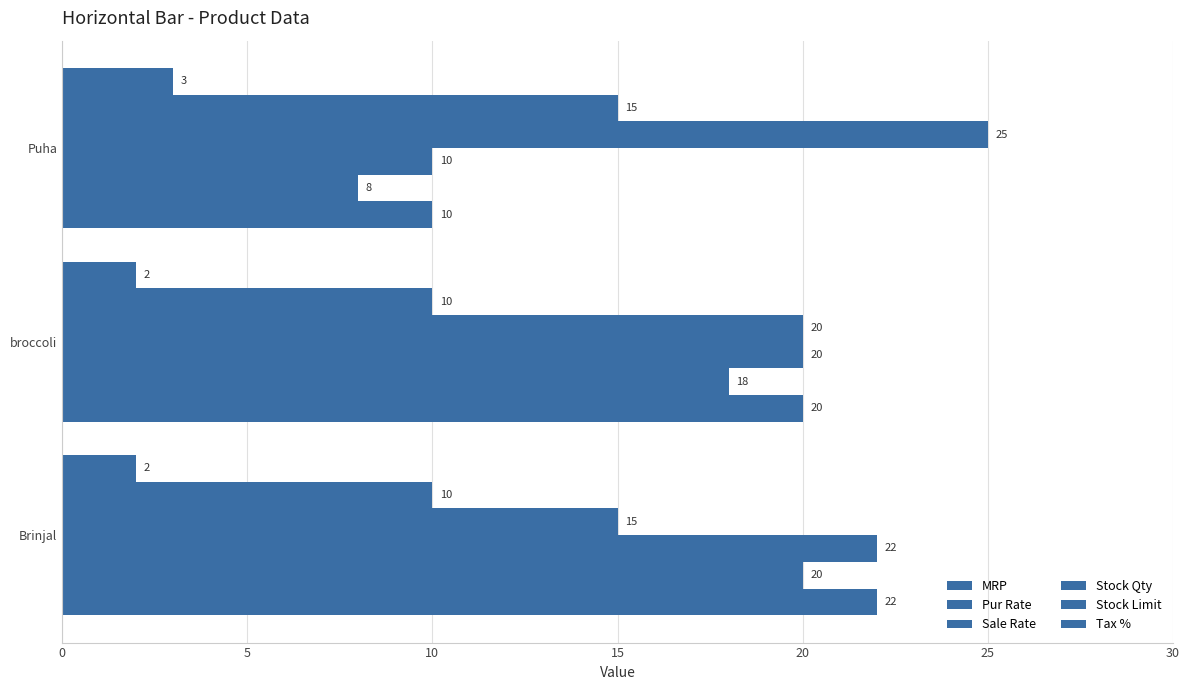

Which series has the widest spread of values?

MRP